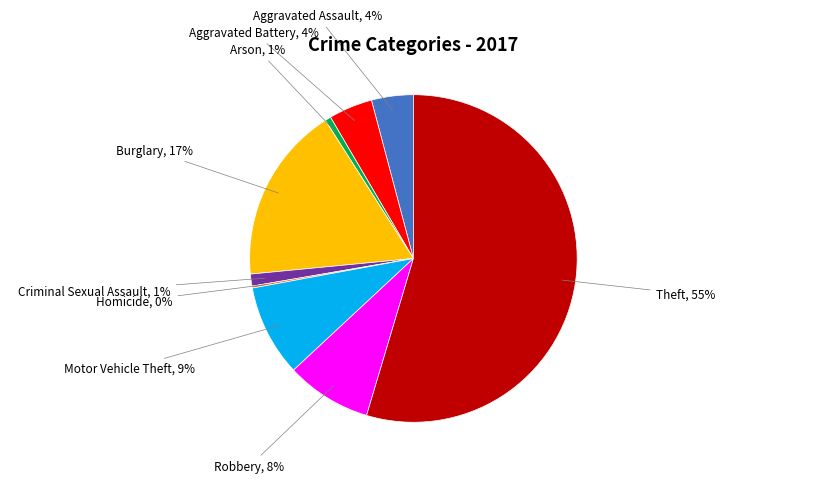

To the nearest percent, what is the average slice percentage?

11%